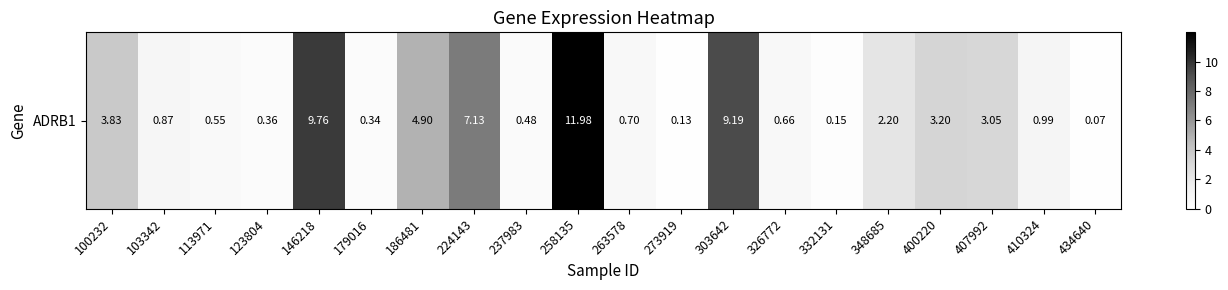

What is the sum of all values?

60.5